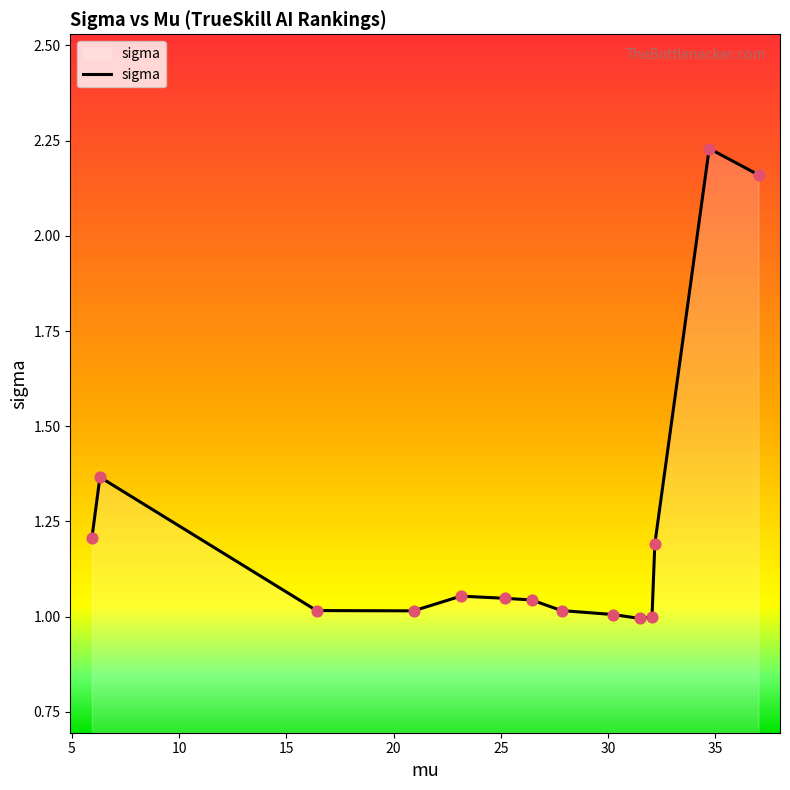

What is the difference between the maximum and minimum values?

1.2